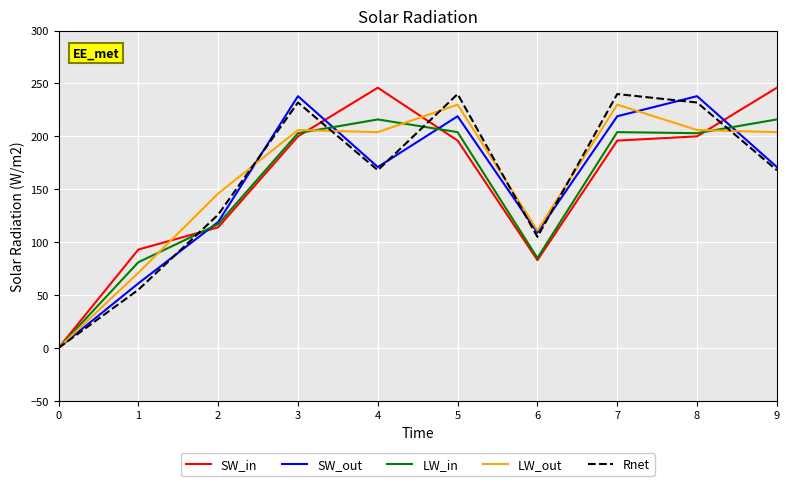

Does the chart display data point markers on the line(s)?

No